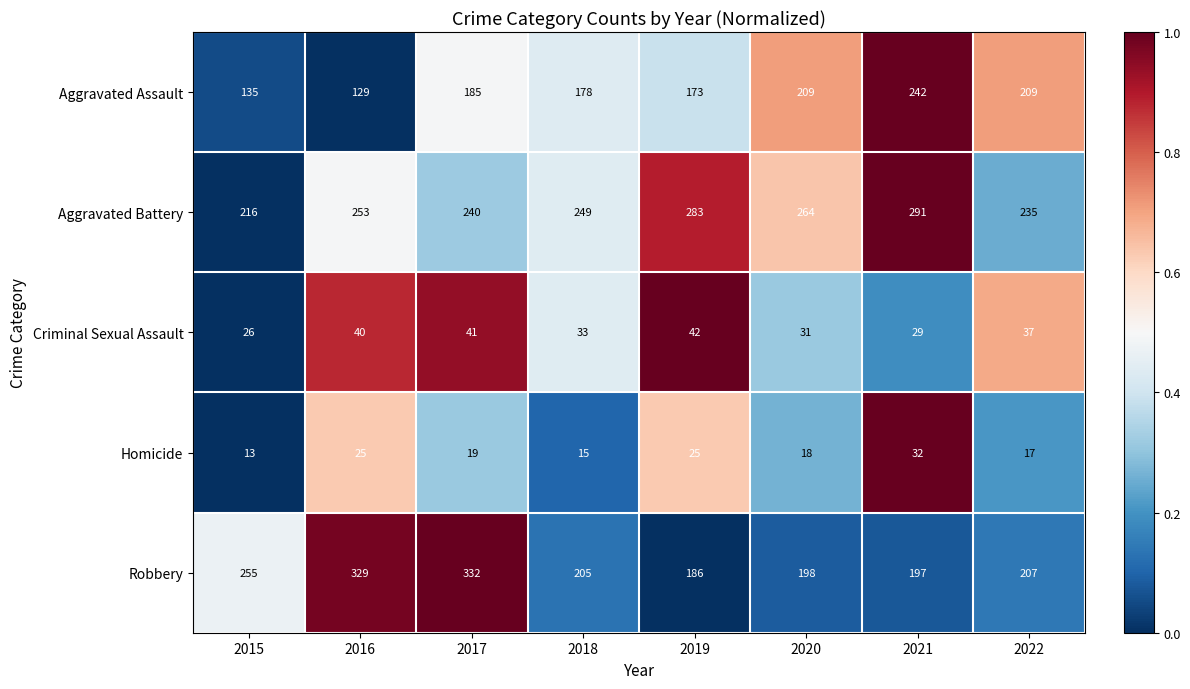

At which label is Aggravated Assault closest to 185?

2017